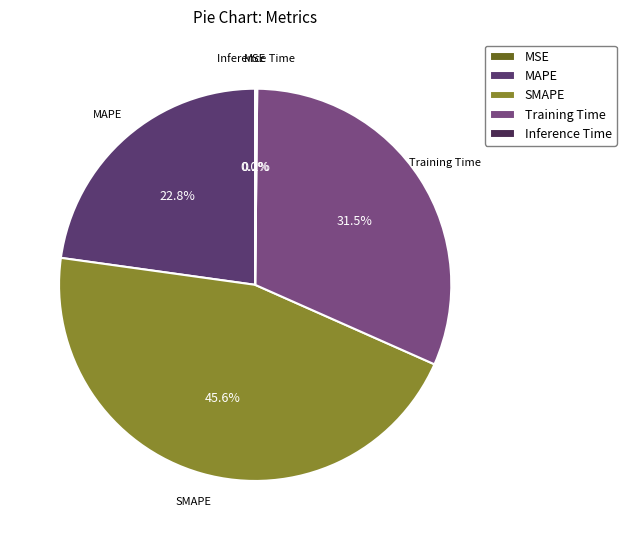

Which has a higher value, SMAPE or Training Time?

SMAPE